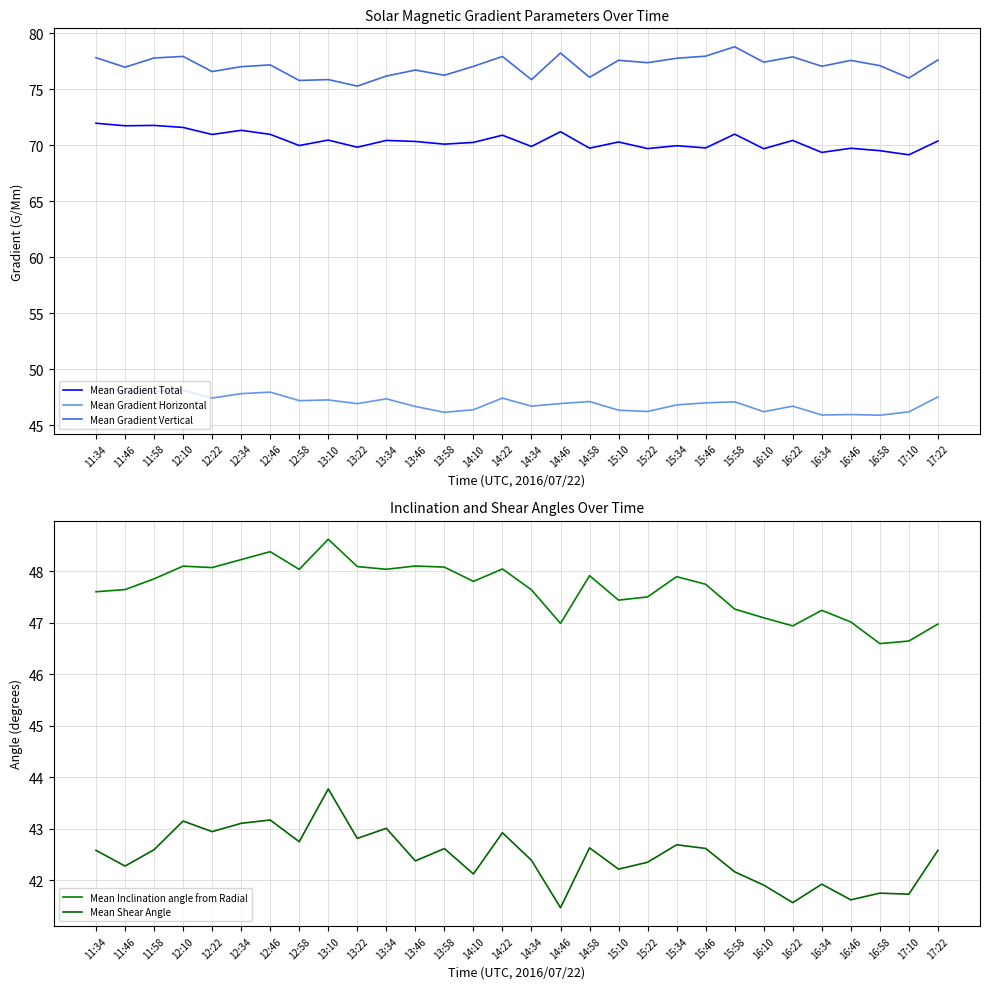

Where is Mean Gradient Horizontal nearest to the value 47?

15:46